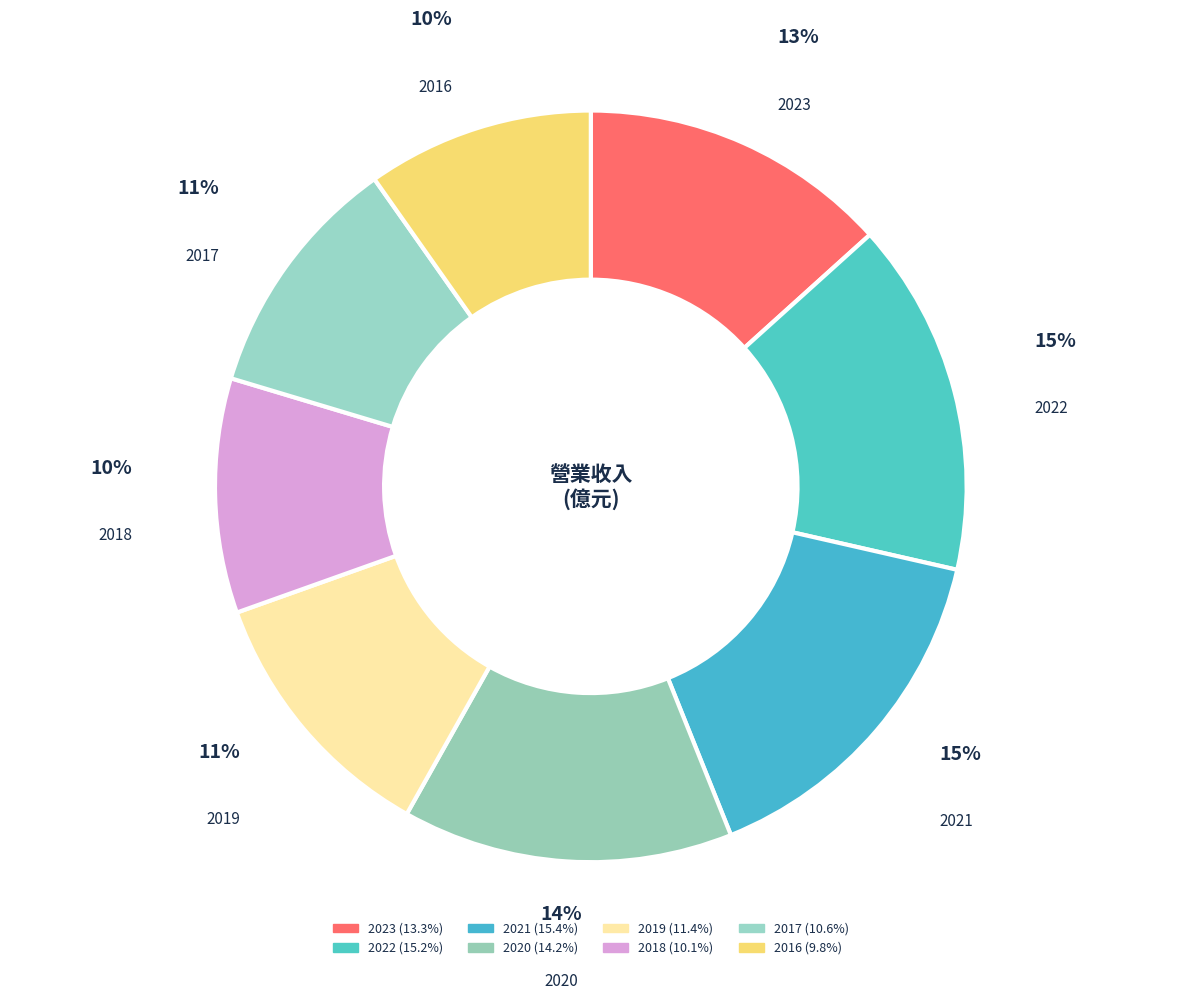

What percentage is the 2016 slice, to the nearest percent?

10%